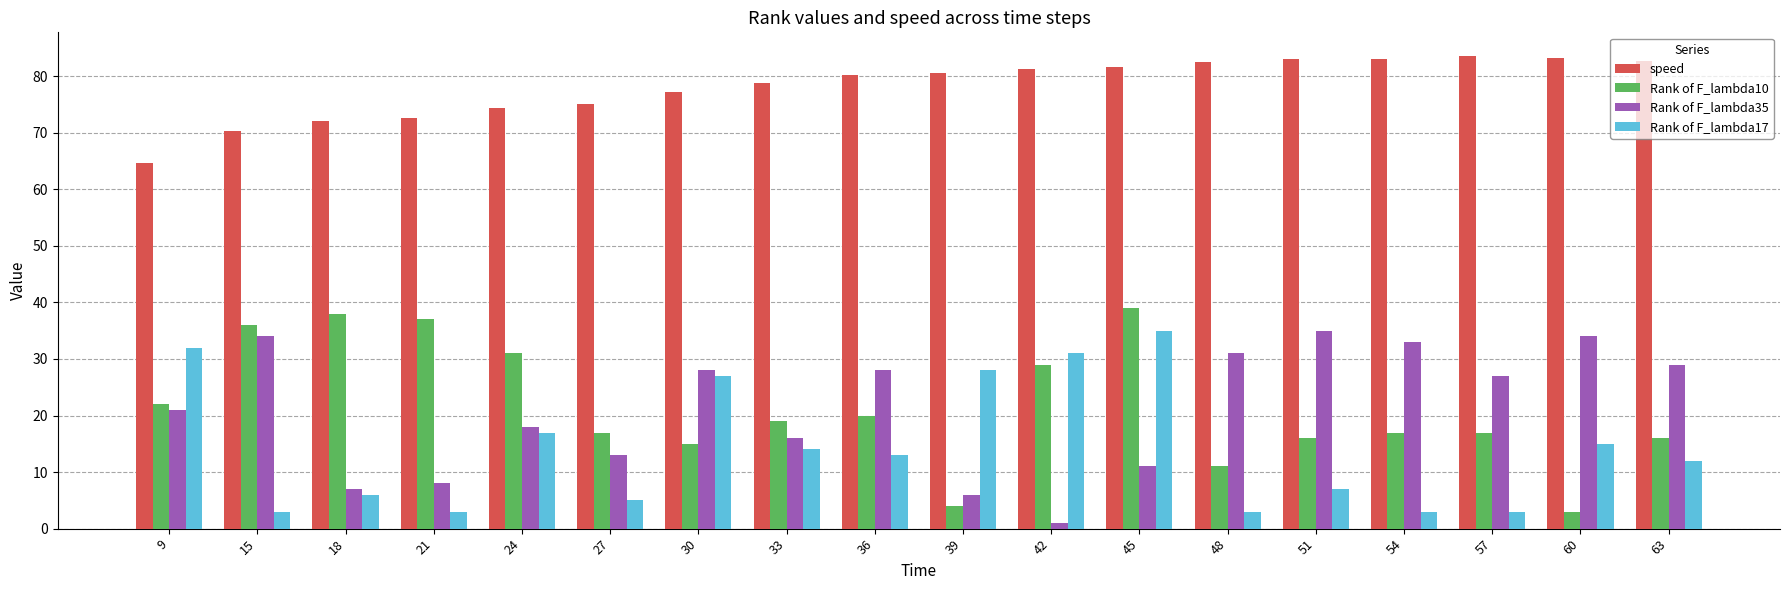

Does the chart contain stacked bars?

No